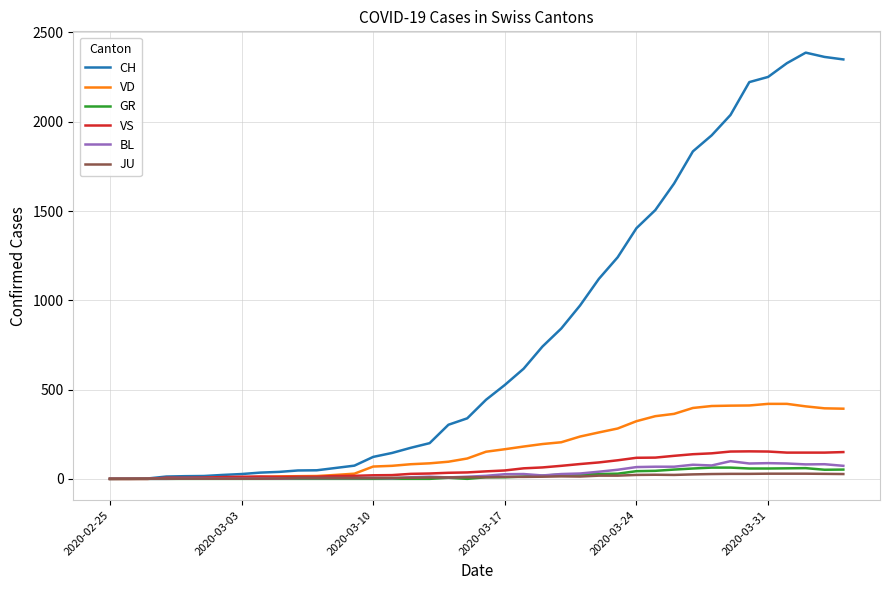

What is the greatest value displayed?

2387